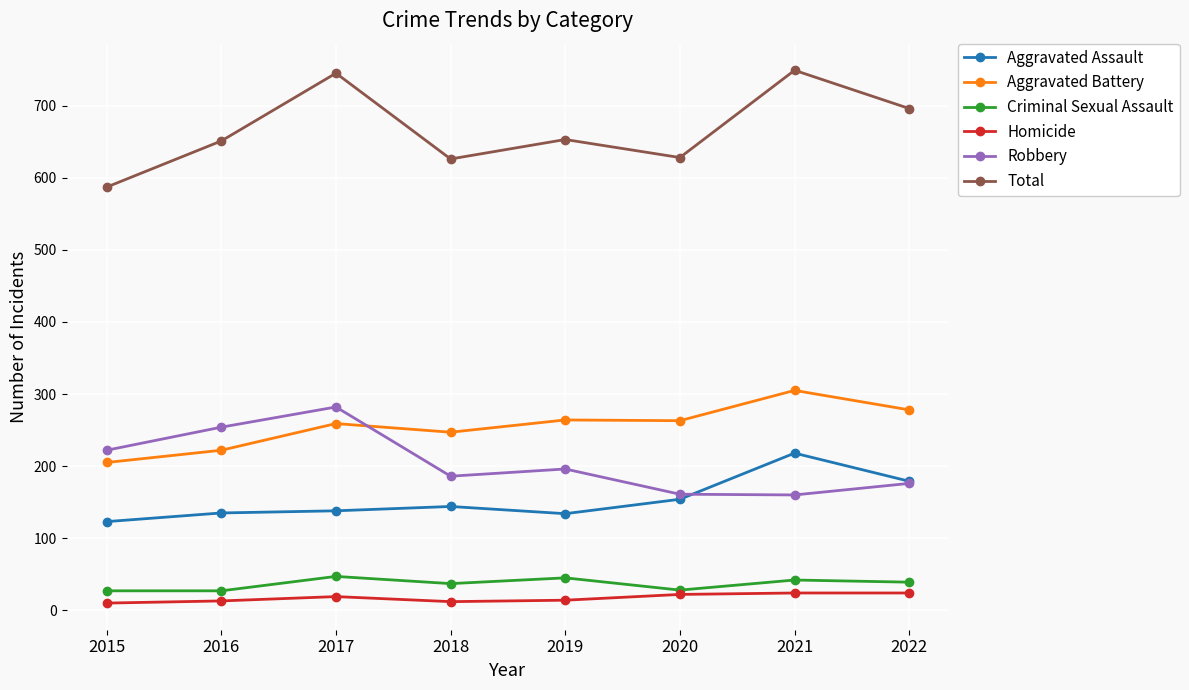

In Aggravated Battery, how many points are higher than both neighbors (excluding endpoints)?

3